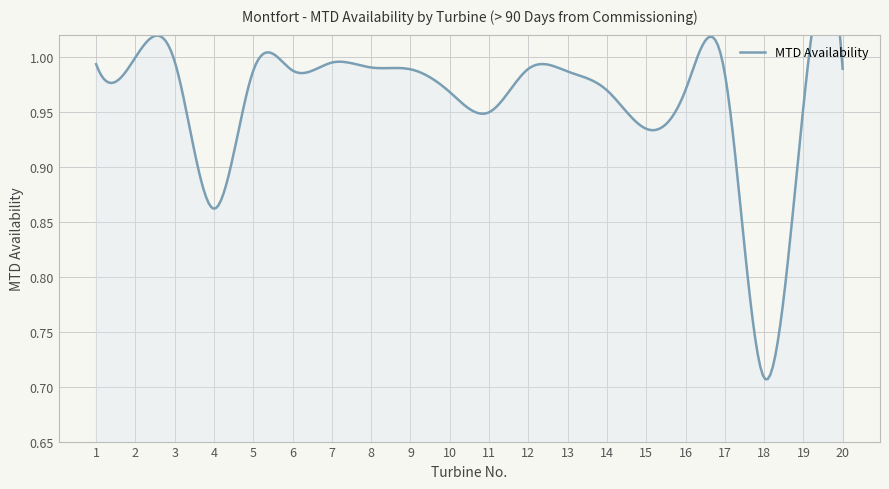

How many interior local valleys (lower than both neighbors) does the data have?

4